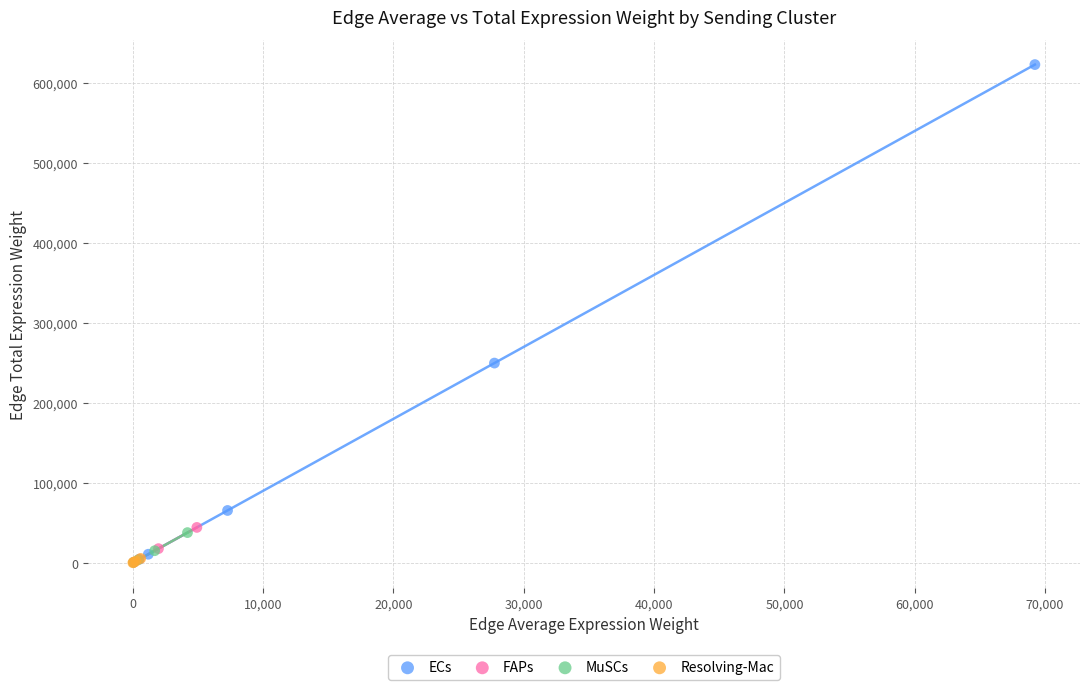

Which series contains the highest Y value?

ECs